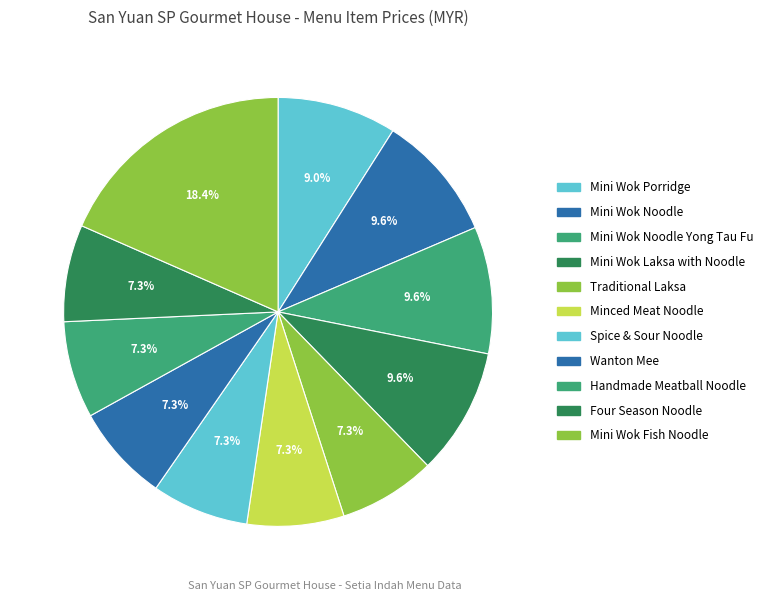

To the nearest percent, what is the combined percentage of Four Season Noodle and Minced Meat Noodle?

15%